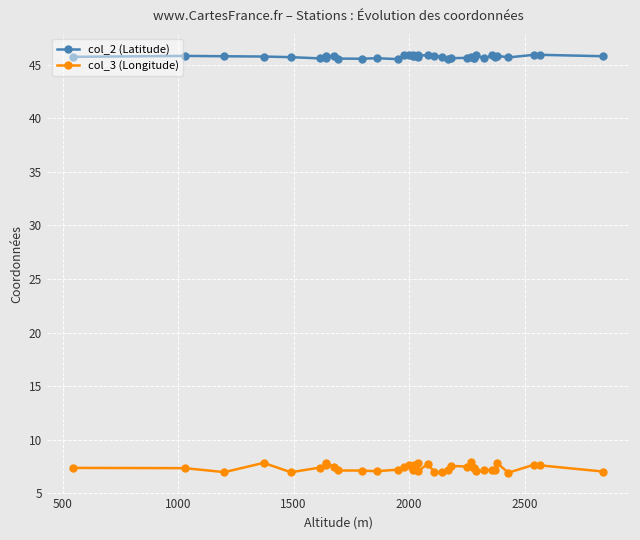

What is the value of the col_2 (Latitude) point at the 38th from the left?

45.8